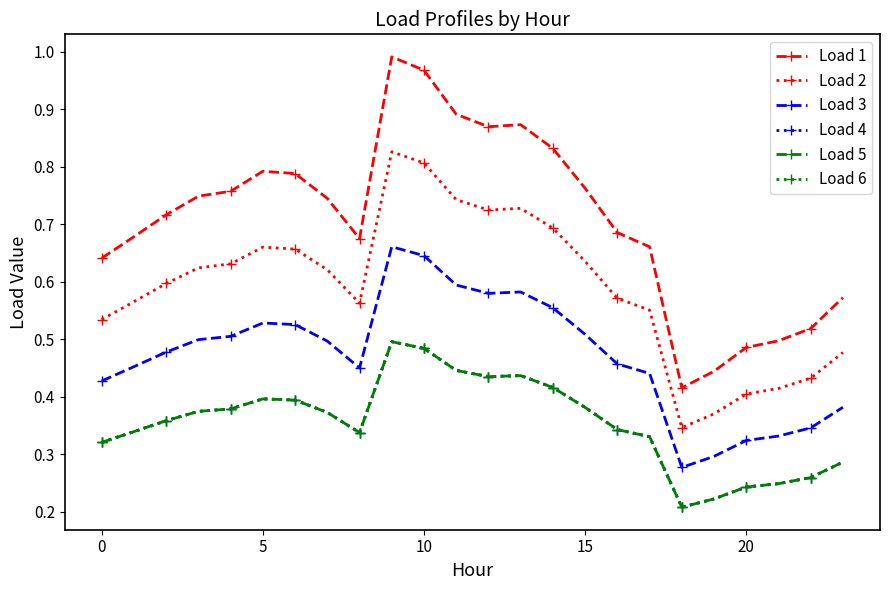

True or false: Load 6 has more than 2 points higher than both neighbors.

True